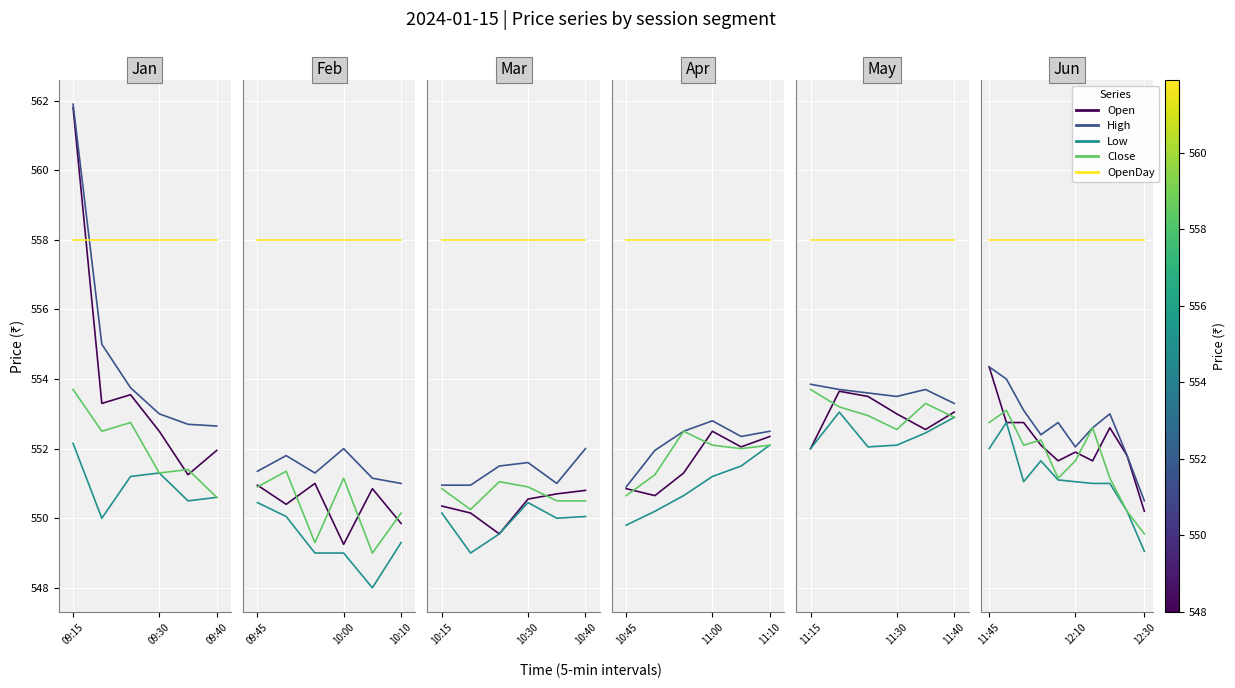

How many lines are shown in the chart?

5